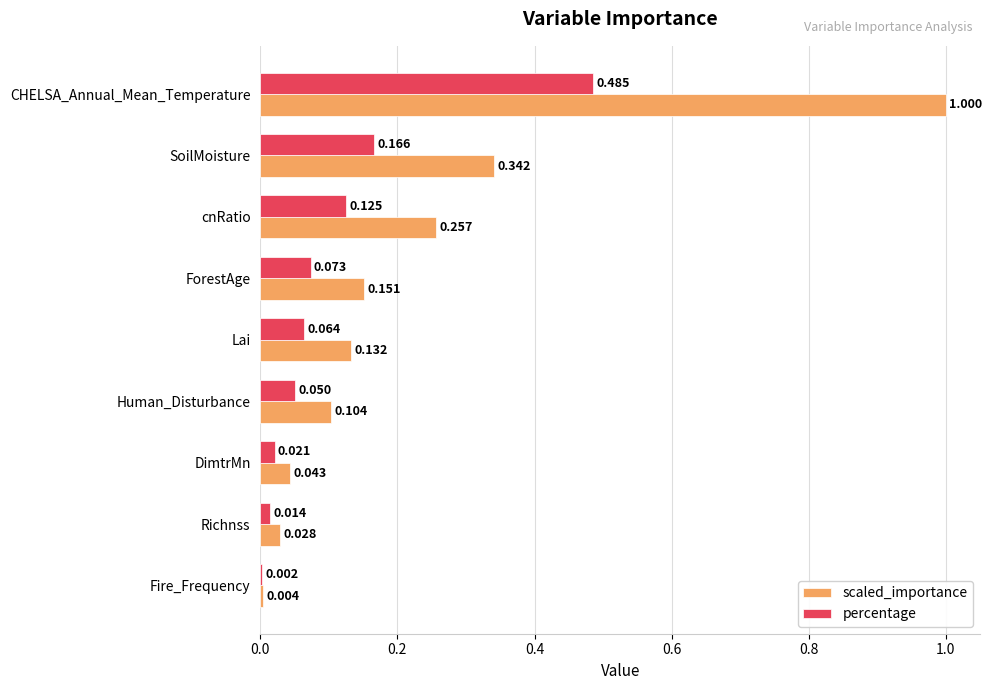

Which series has the largest range (max minus min)?

scaled_importance